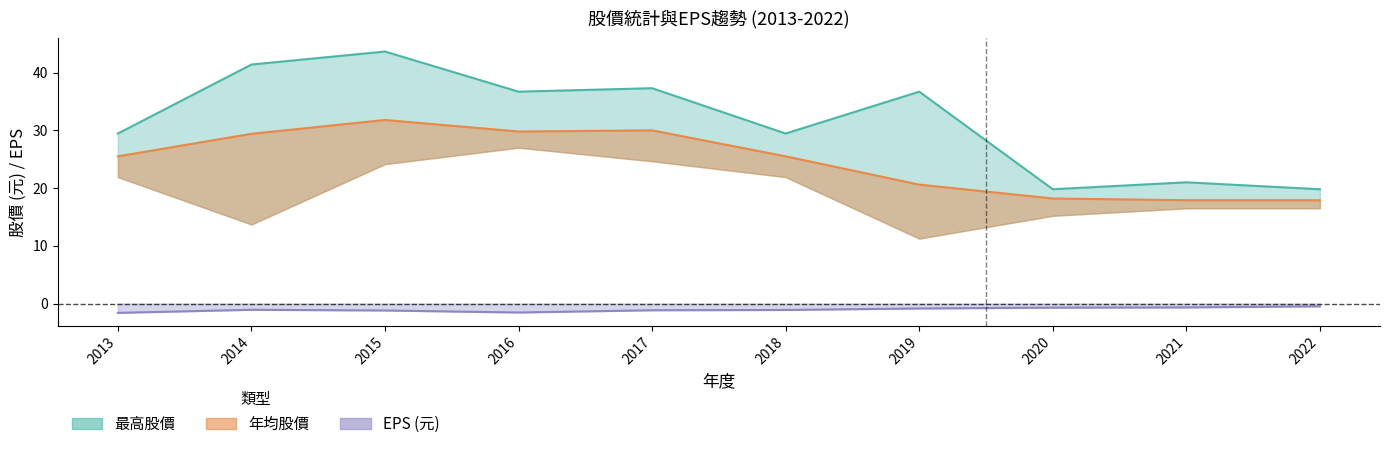

Is it true that 最高股價 equals 26.2 at 2015?

False